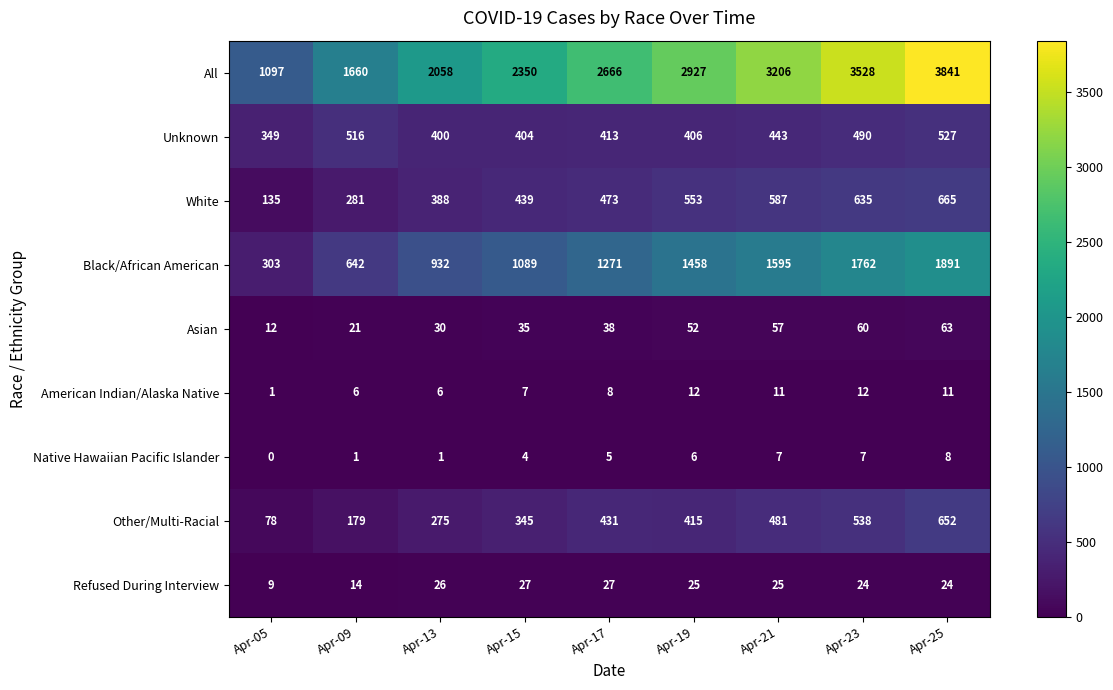

At which label is Unknown closest to 438?

Apr-21